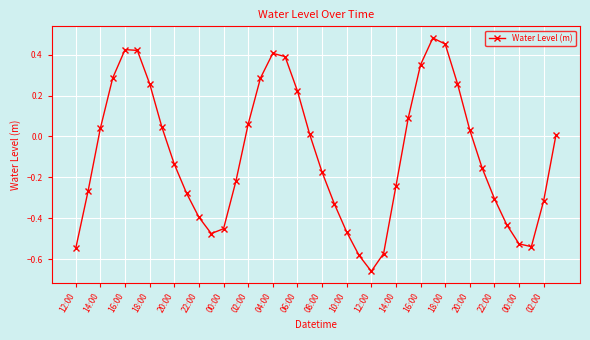

How many interior local peaks (higher than both neighbors) does the data have?

3